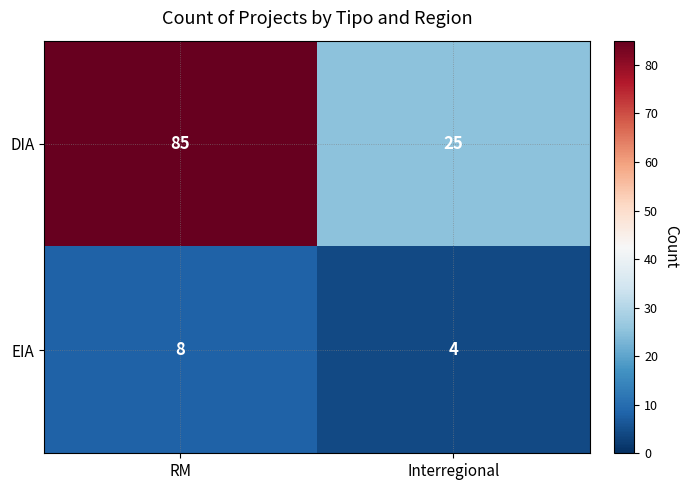

Between RM and Interregional, which series saw the biggest shift?

DIA